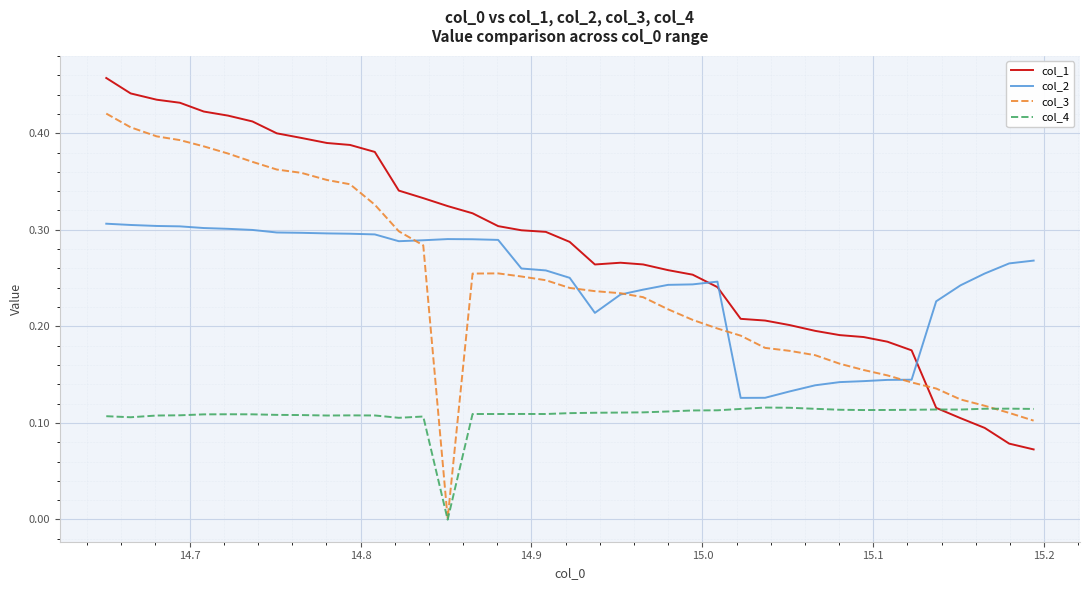

At how many categories does at least one series exceed 0?

39